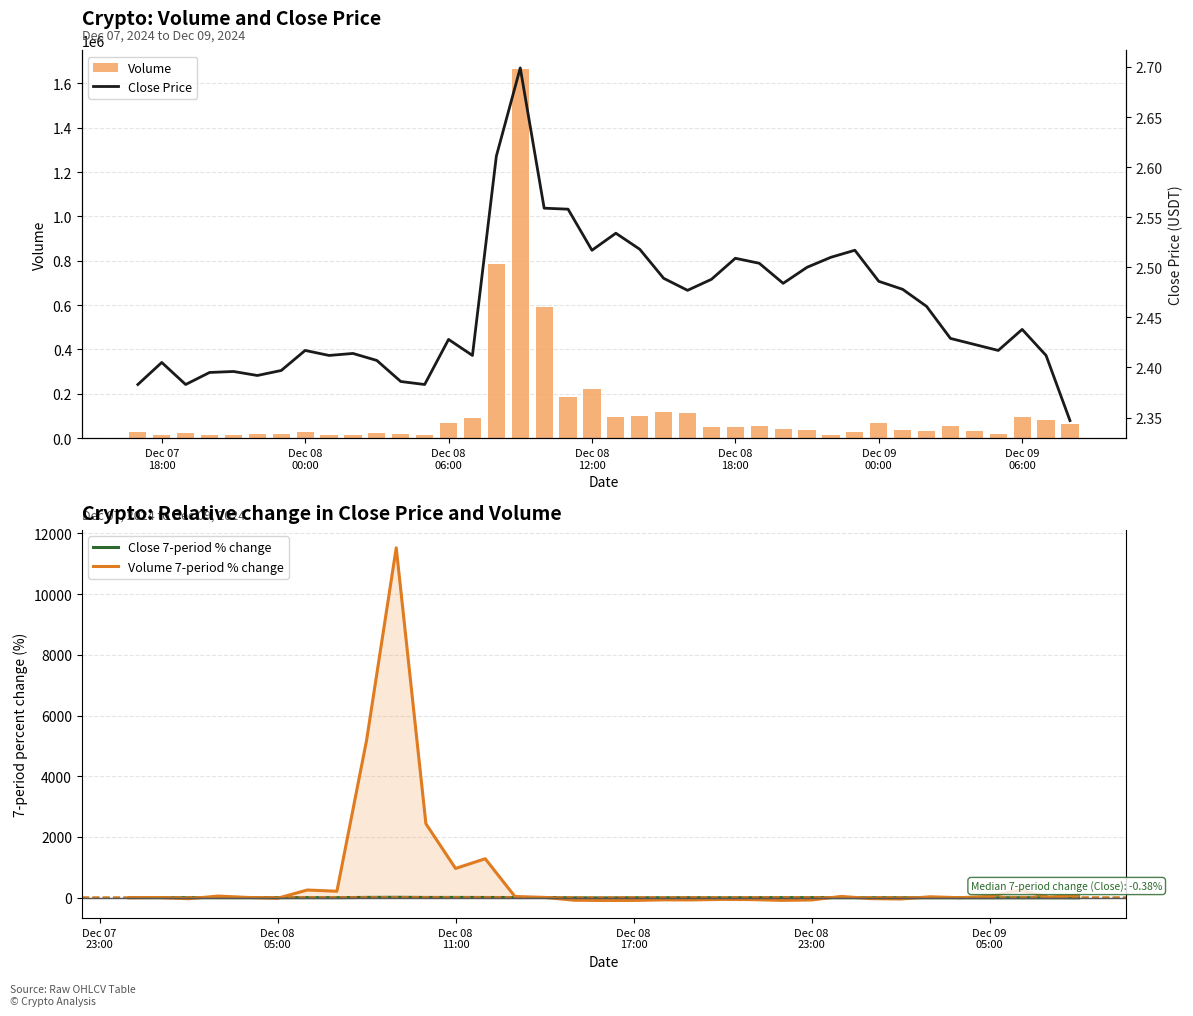

How many Close 7-period % change values are between -4 and 1?

19